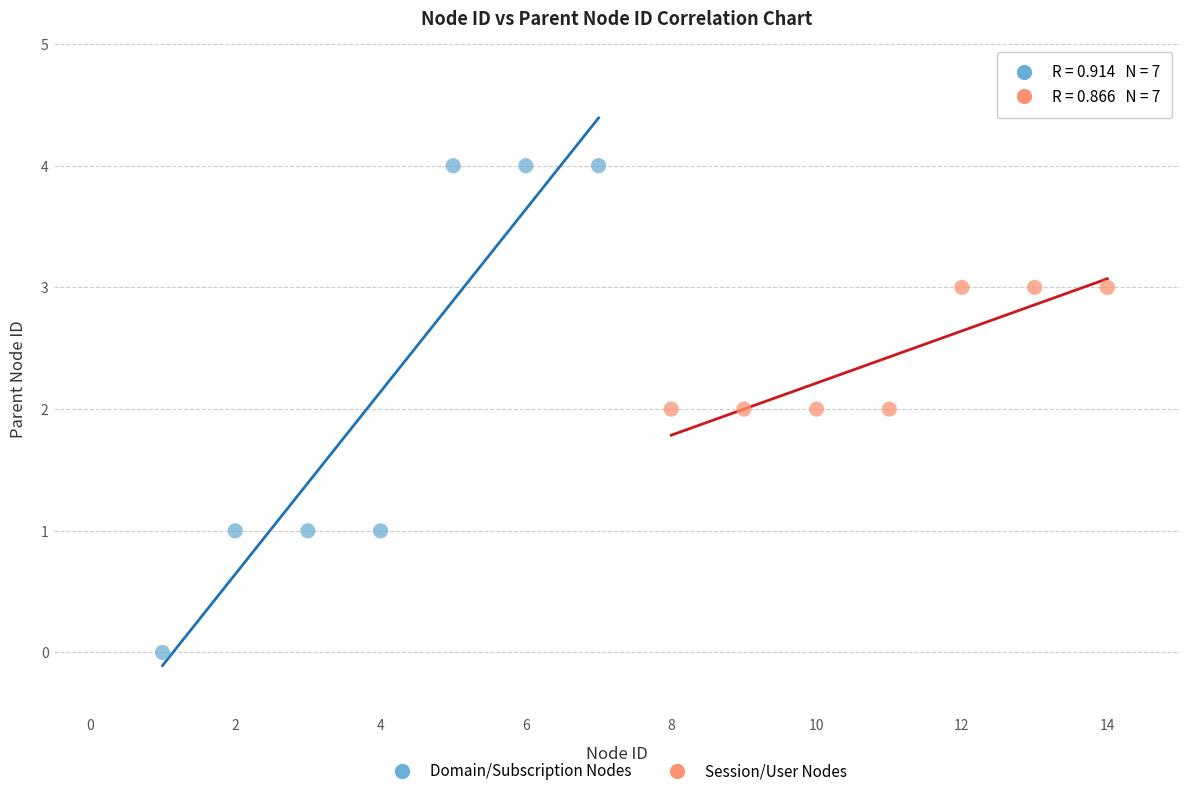

Which series has the widest spread of Y values?

Domain/Subscription Nodes